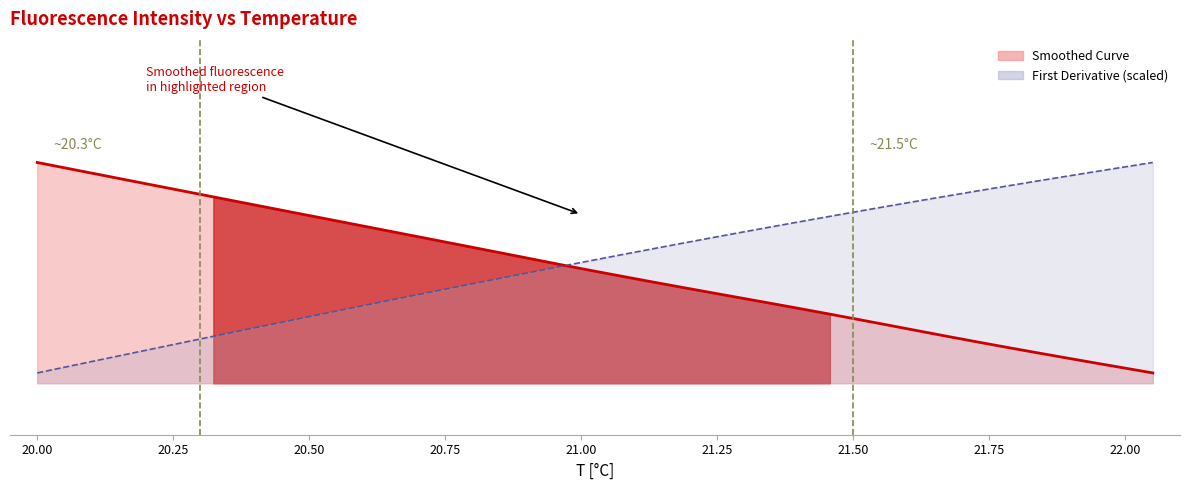

What is the label of the 30th point from the right?

22.00